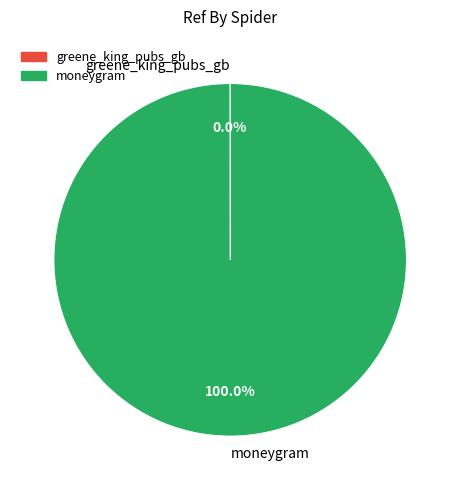

Which slice is the largest?

moneygram